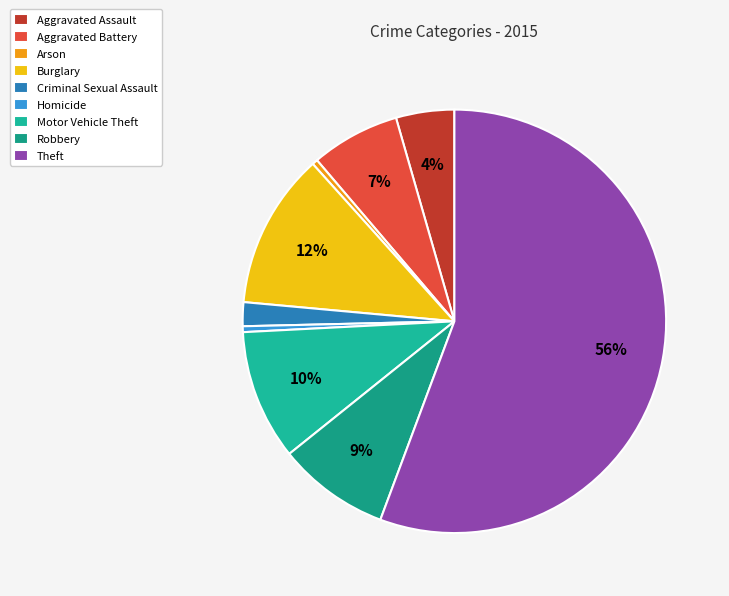

Is it true that Arson is 5% of the pie?

False